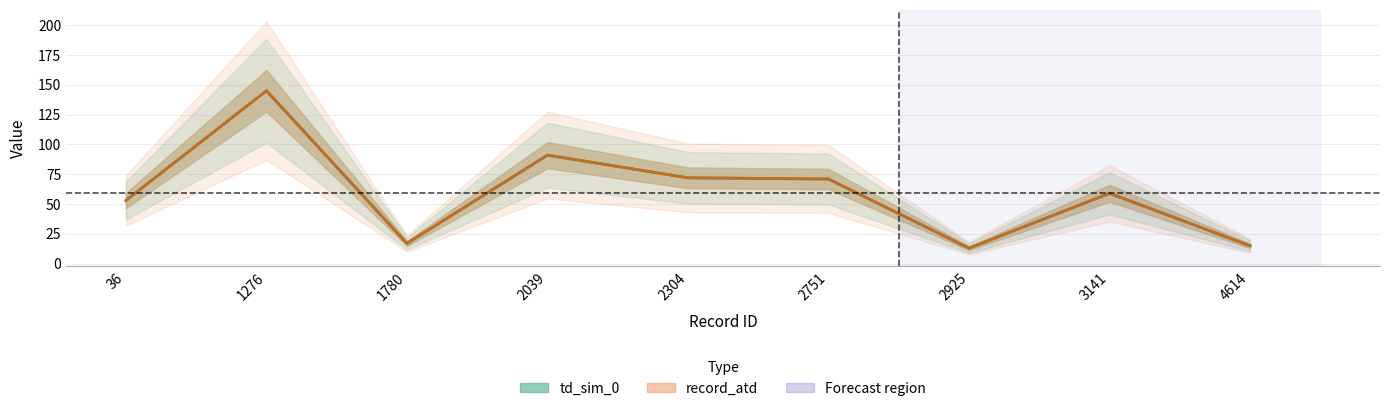

Between 1780 and 2304, which series saw the biggest shift?

td_sim_0